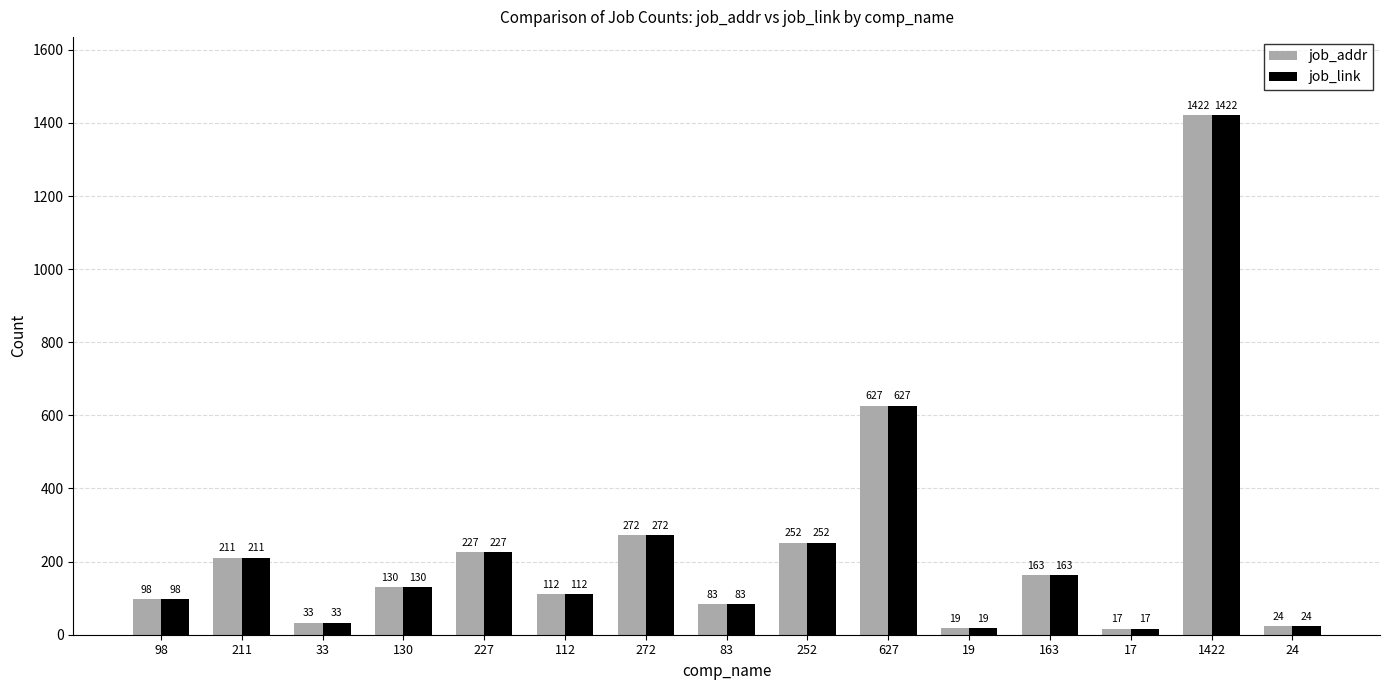

What is the total value across all series at 163?

326